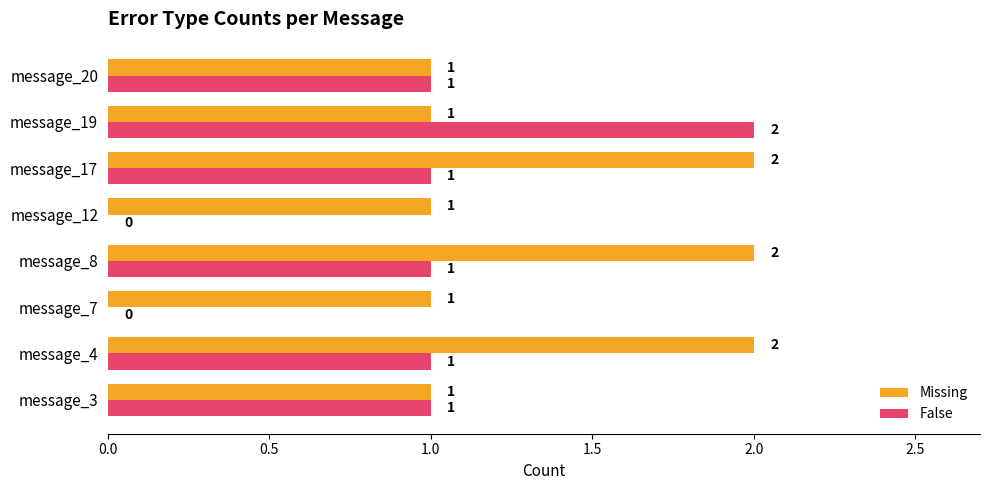

Is it true that False equals -1 at message_12?

False